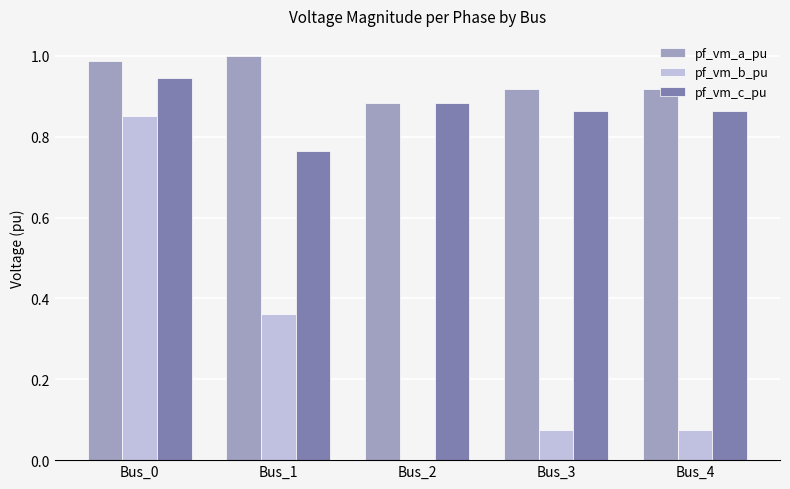

True or false: pf_vm_c_pu has a value of 1.1 at Bus_4.

False